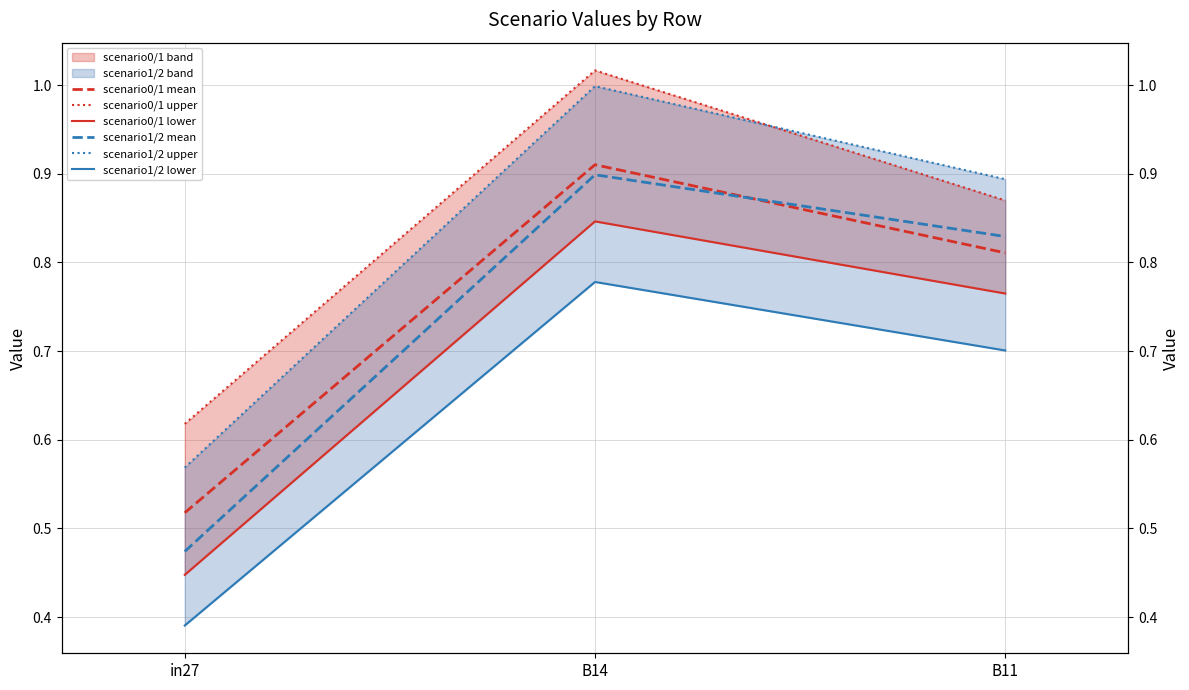

Which category has the lowest value in the scenario1/2 lower series?

in27